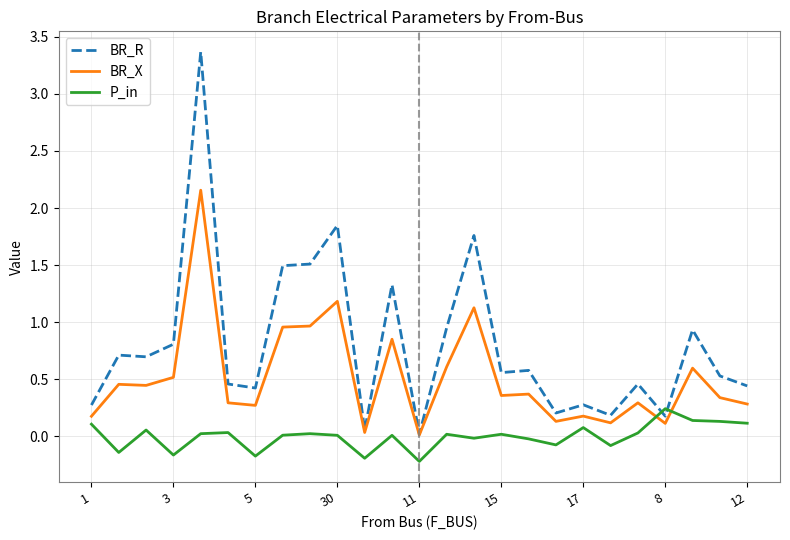

What is the highest value of the BR_R series?

3.4